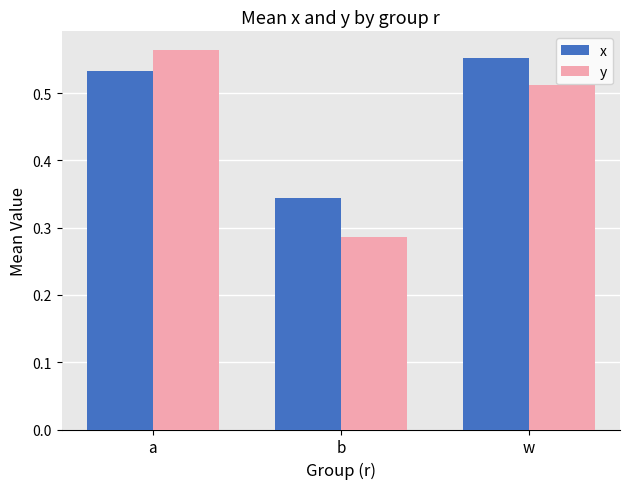

Count the x values in the range 0 to 1.

3